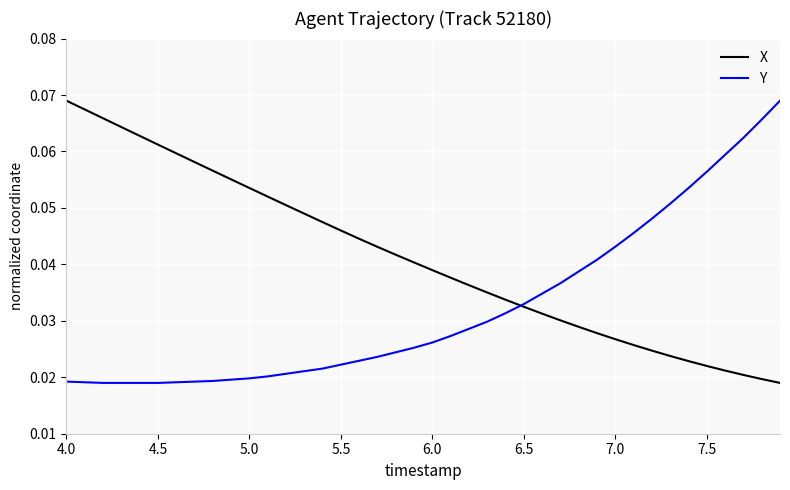

Is this an area chart (filled region under the line)?

No